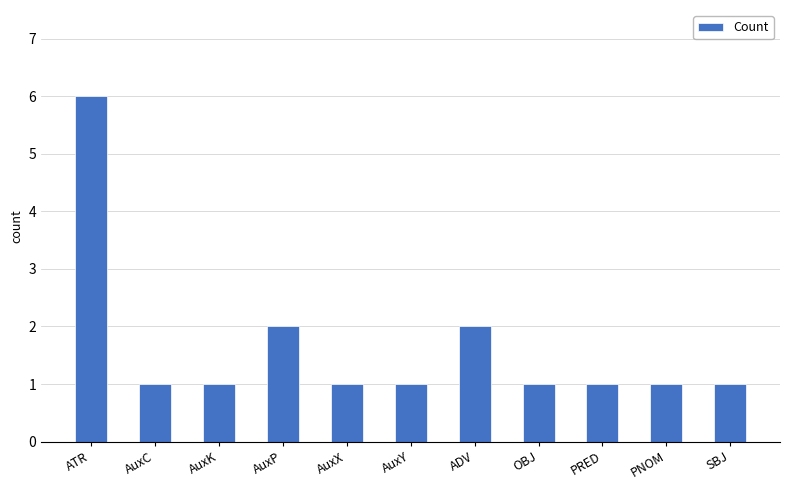

What is the difference between the second highest and second lowest values?

1